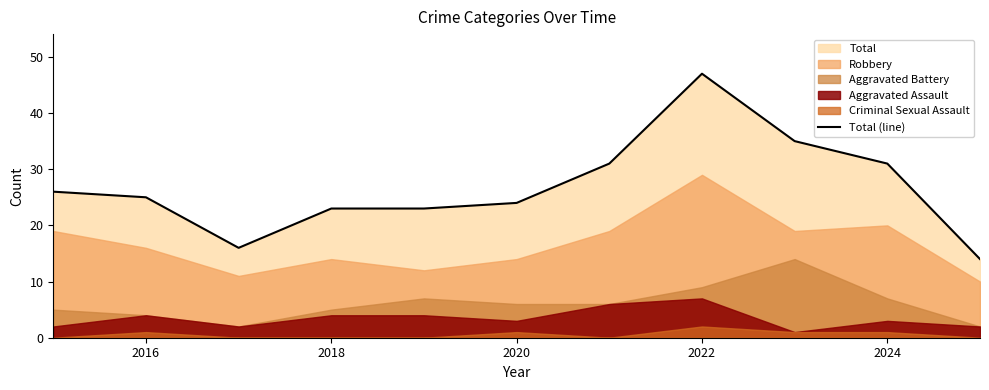

Which category has the highest value in the Total (line) series?

2022